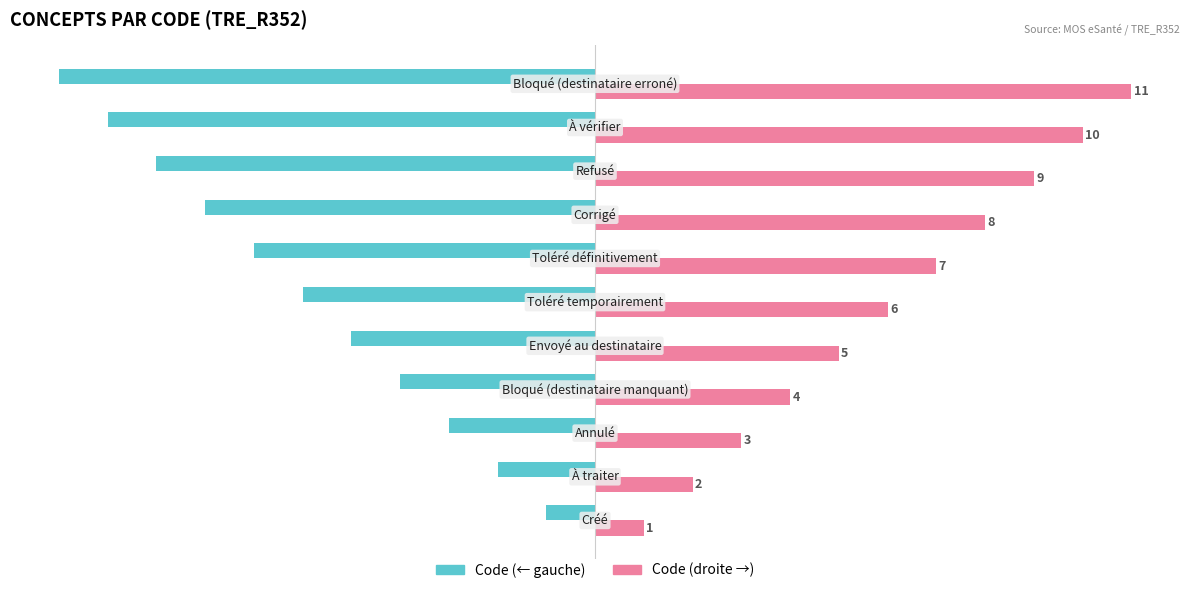

What is the maximum value shown in the chart?

11